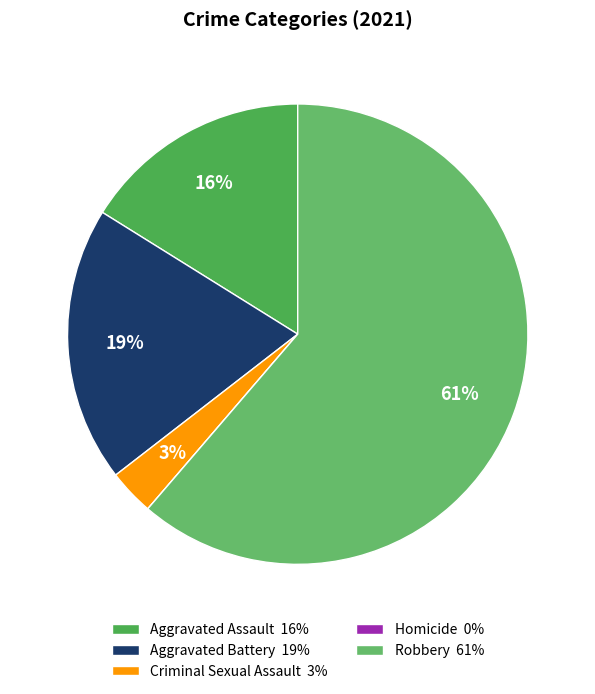

To the nearest percent, what portion does Aggravated Battery represent?

19%